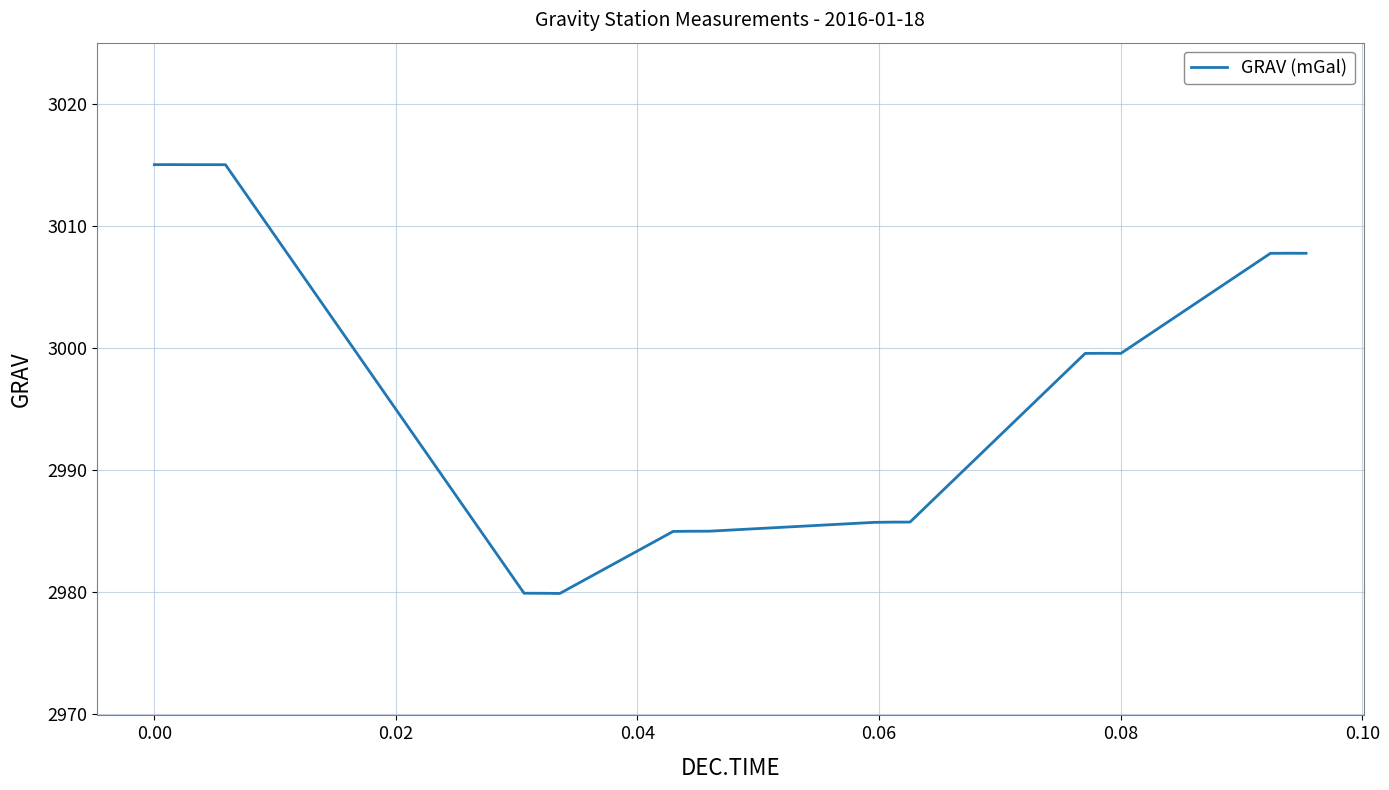

What is the difference between the maximum and minimum values?

35.2